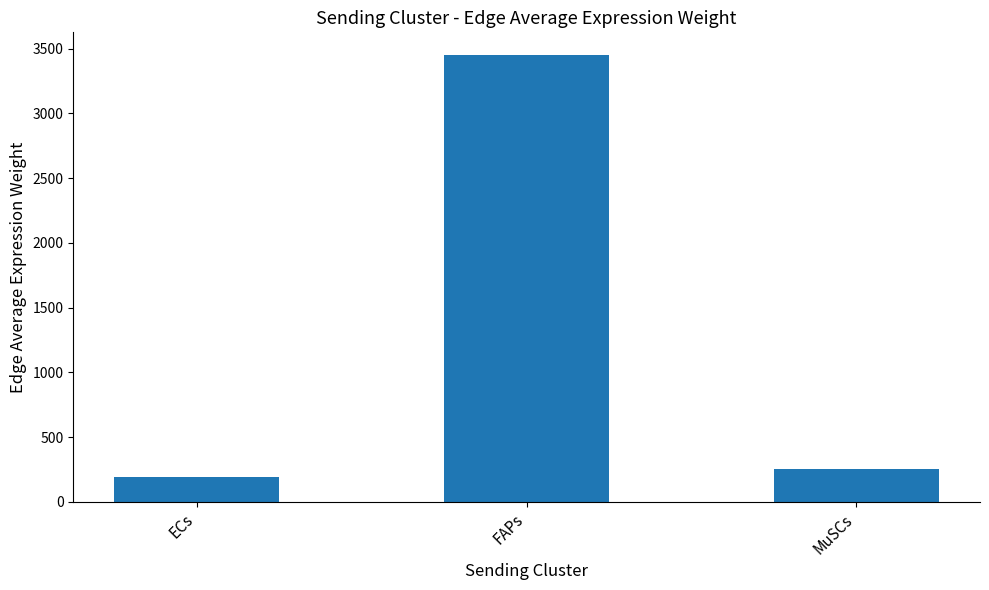

Read the value at ECs.

196.0